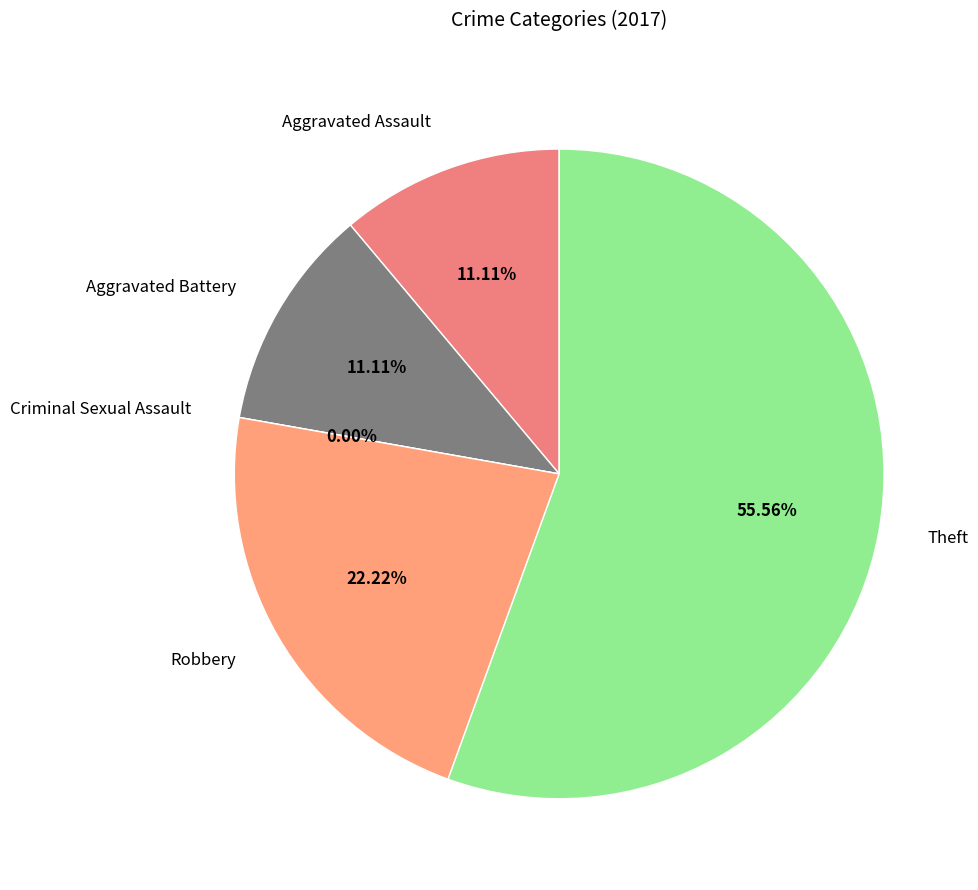

To the nearest percent, what portion does Robbery represent?

22%